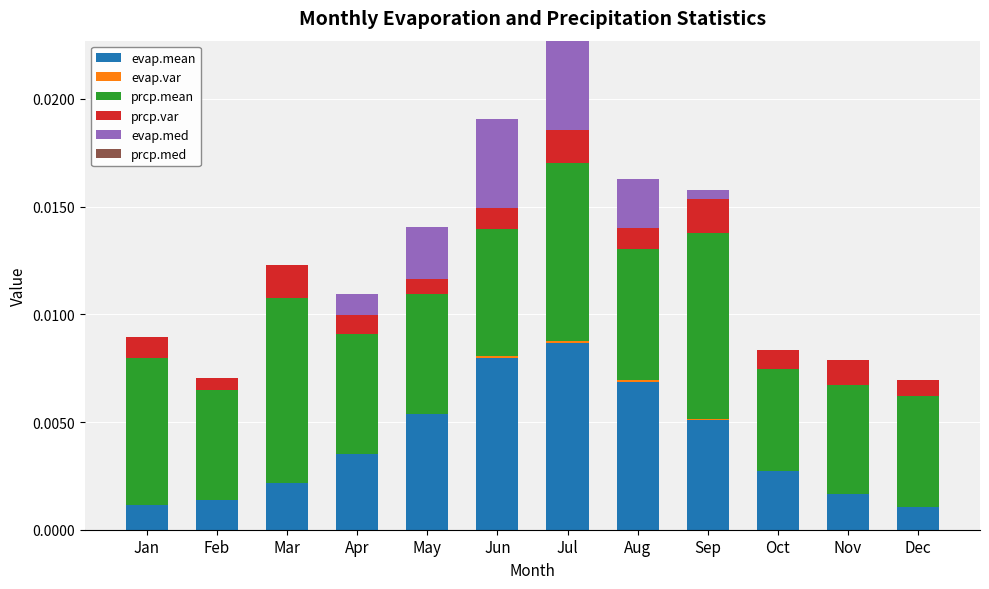

At which category is the sum across all series the highest?

Jul